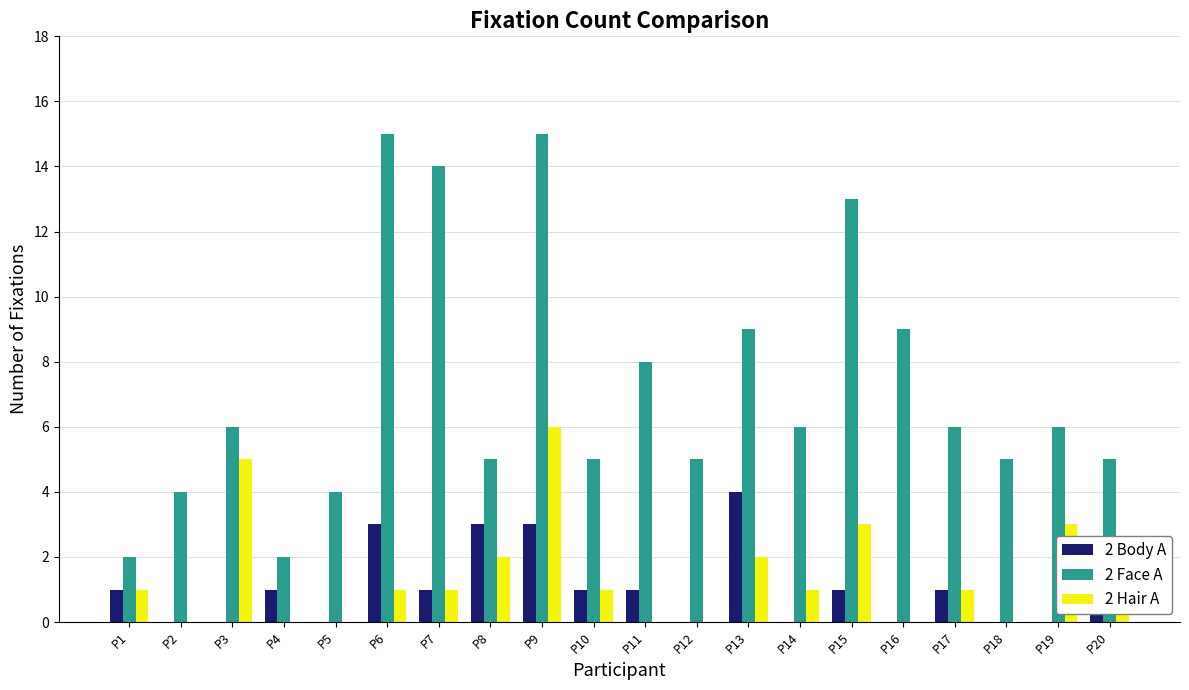

Between P5 and P7, which series saw the biggest shift?

2 Face A